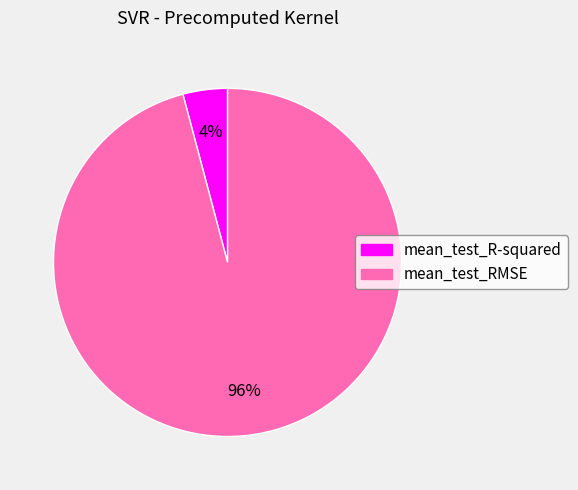

Which slice is the largest?

mean_test_RMSE